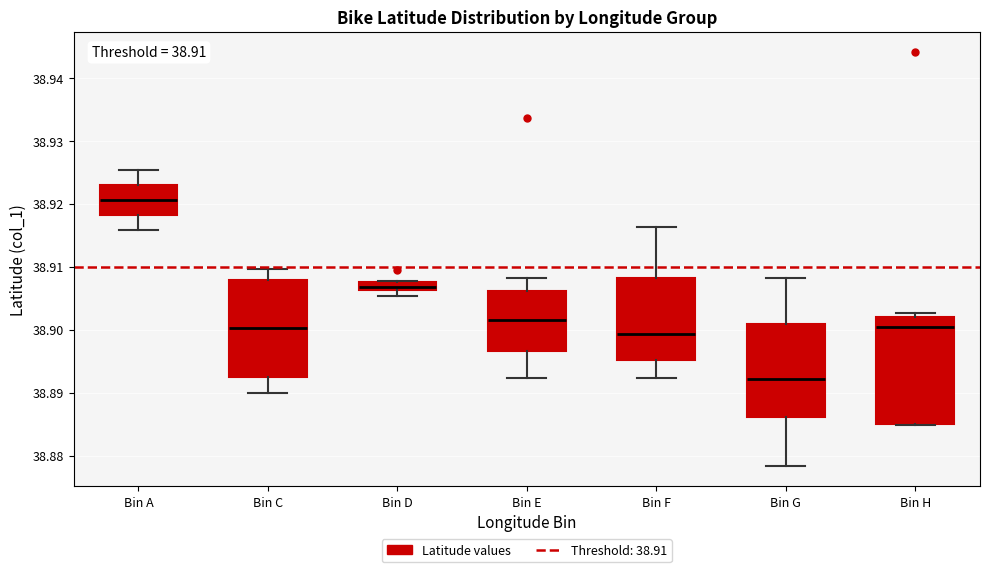

Which box is the tallest, from its lower edge to its upper edge?

Bin H